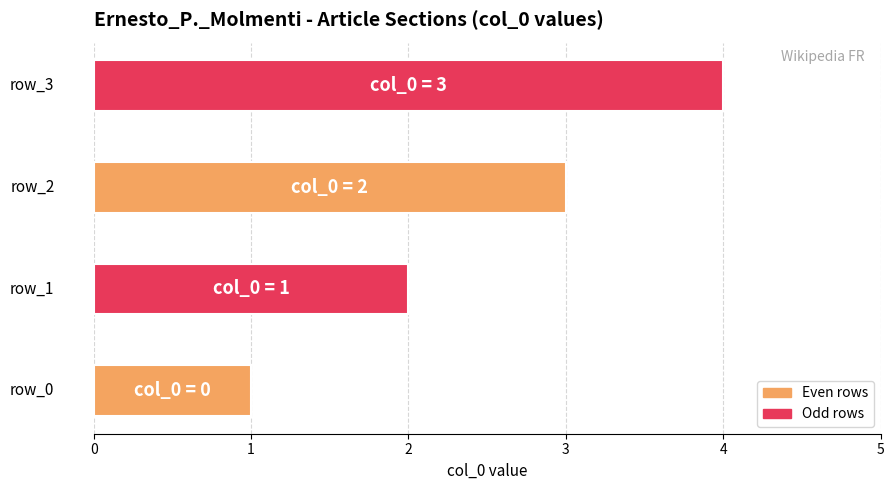

The chart shows a value of 1 at row_2. True or false?

False